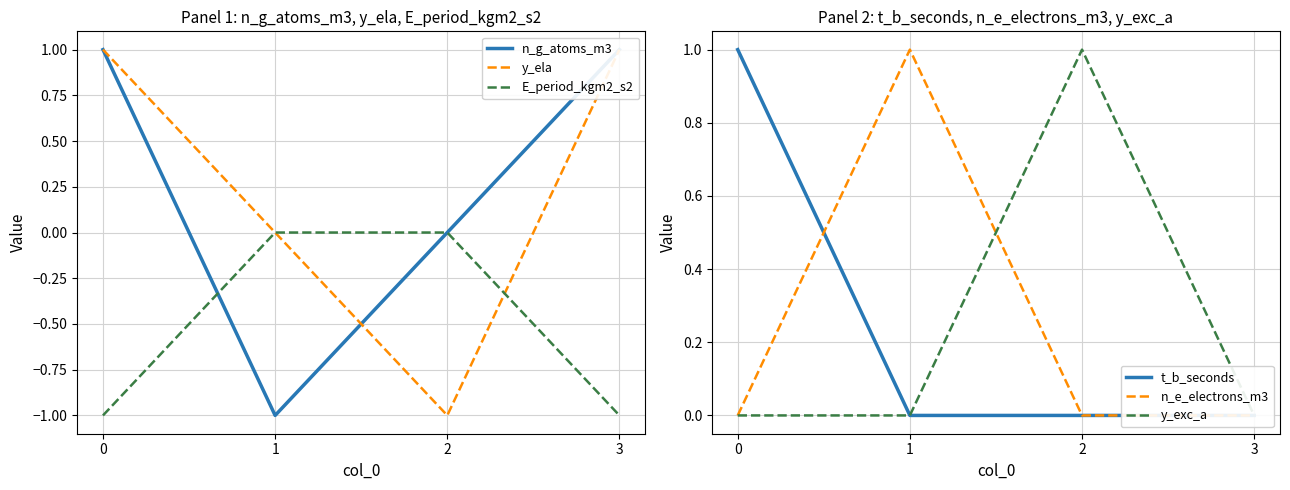

At which category does y_ela reach its first local valley?

2